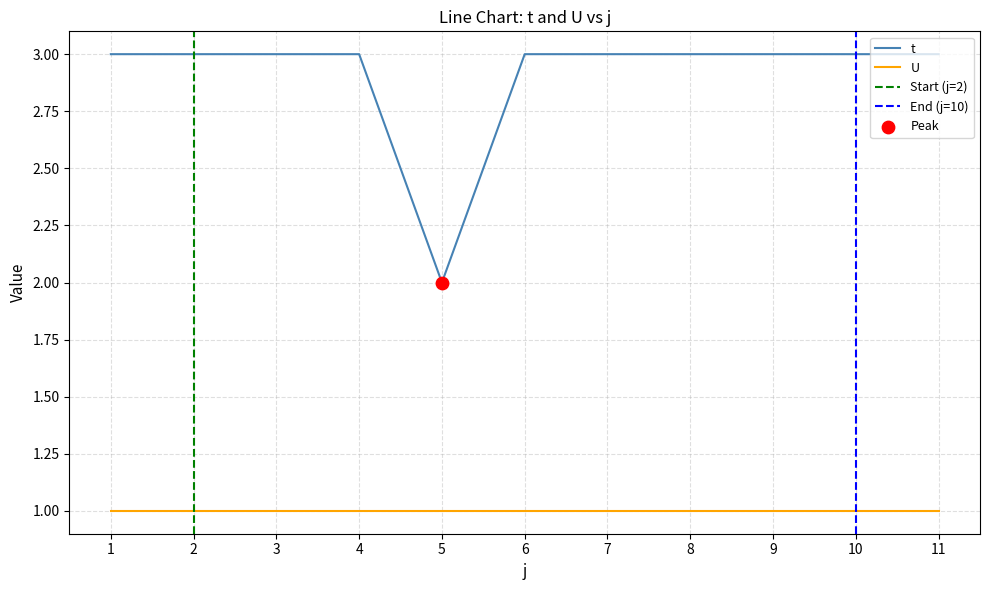

Which has a higher value, 10 or 9?

10